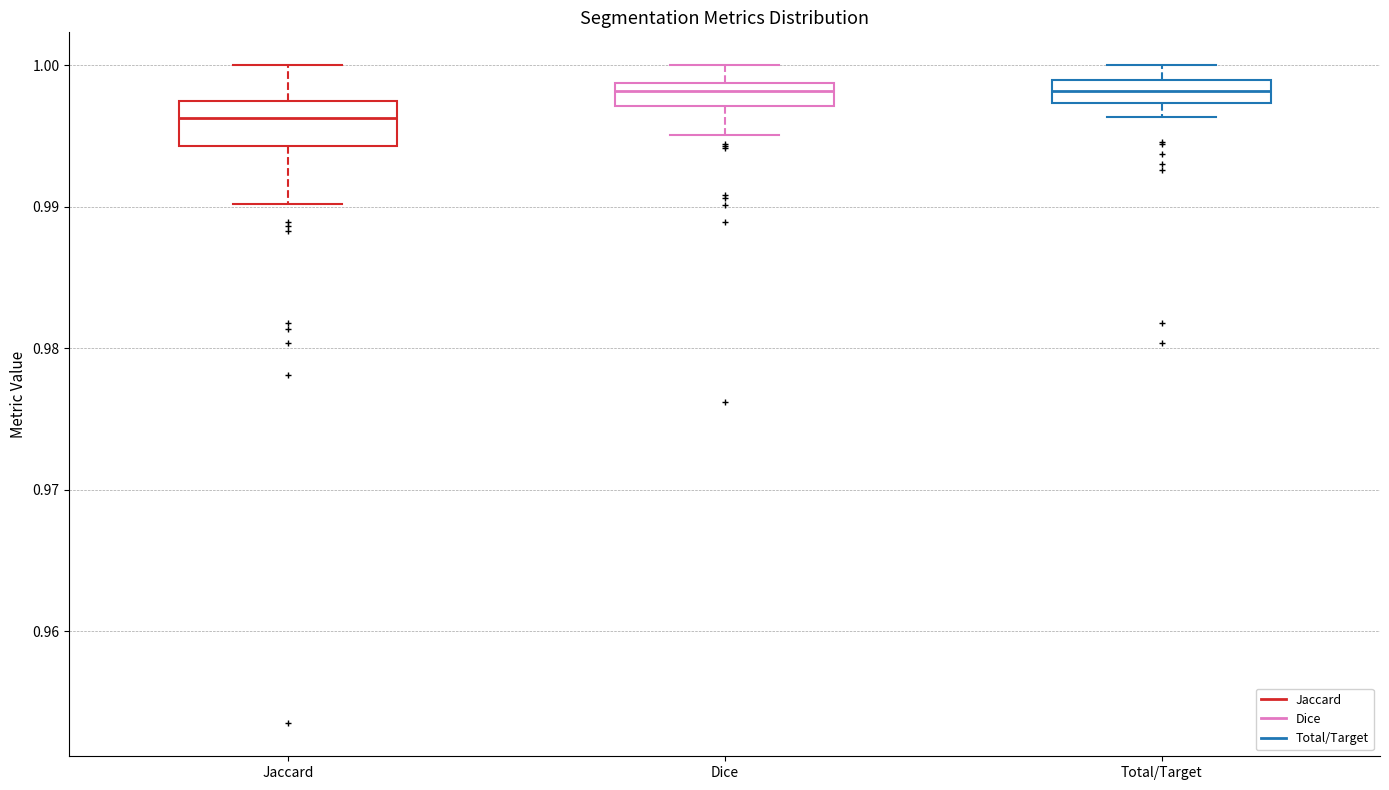

Reading left to right, transcribe this box plot: for each box, give where its median line is, the range the box spans, and where its two whiskers end, as read against the y-axis. The values are not printed on the chart, so give them approximately, as read against the axis.

Jaccard: median 0.996, box 0.994 to 0.997, whiskers 0.990 to 1.000
Dice: median 0.998, box 0.997 to 0.999, whiskers 0.995 to 1.000
Total/Target: median 0.998, box 0.997 to 0.999, whiskers 0.996 to 1.000